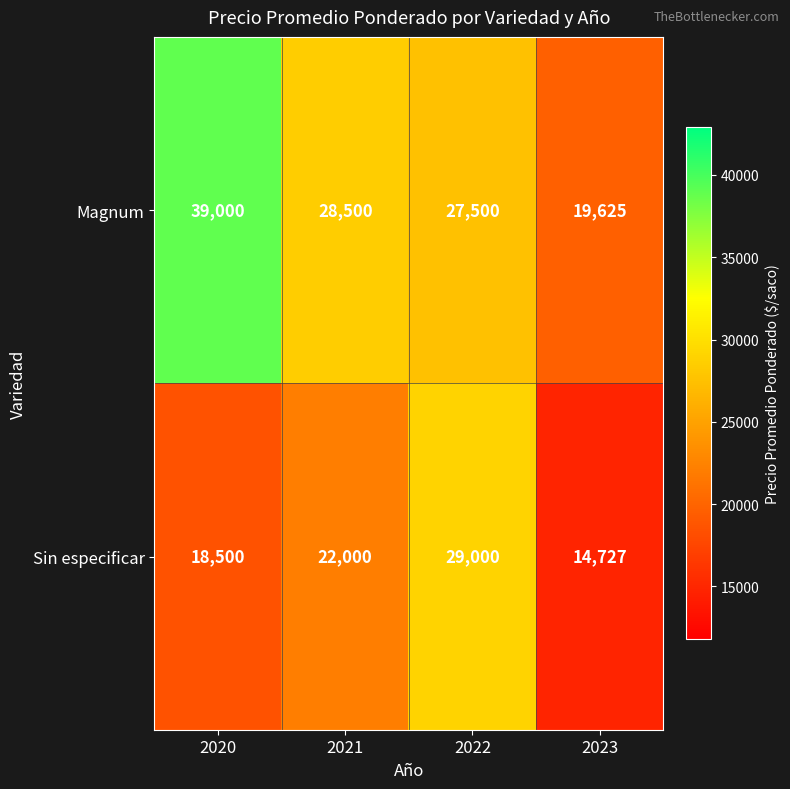

Which category has the lowest value in the Magnum series?

2023